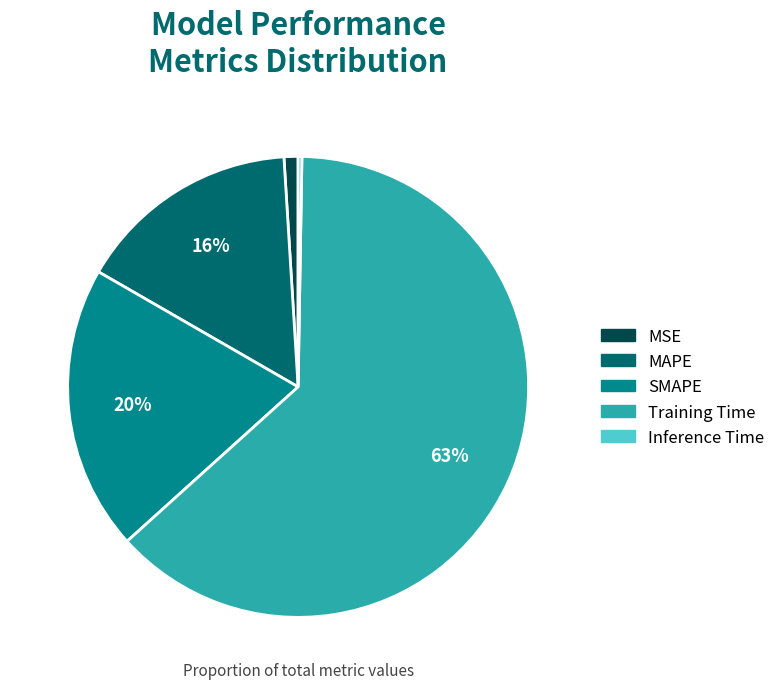

True or false: Training Time accounts for 78% of the total.

False